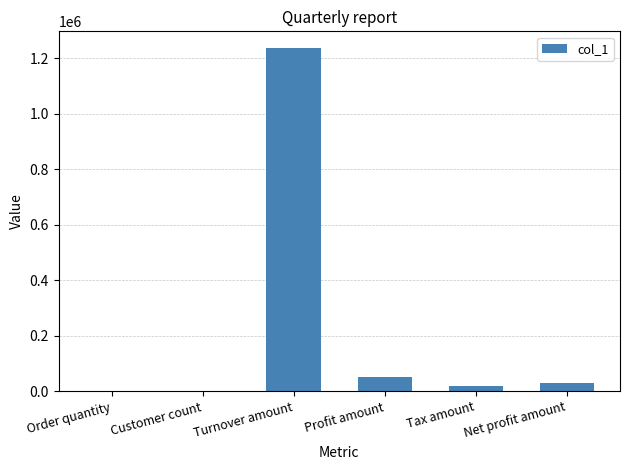

The chart shows a value of 2133074.7 at Turnover amount. True or false?

False